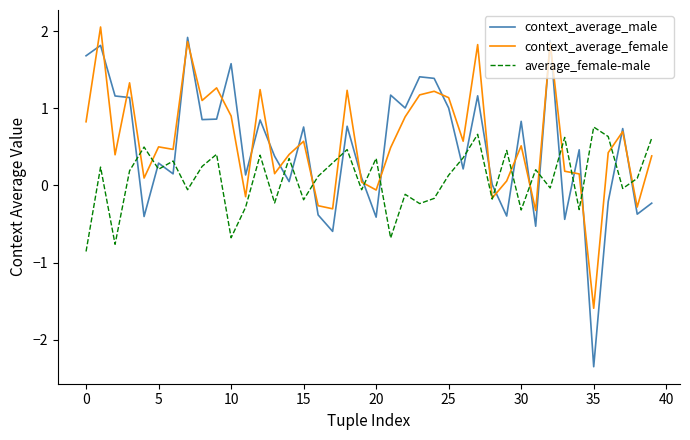

Does the chart have visible grid lines?

No